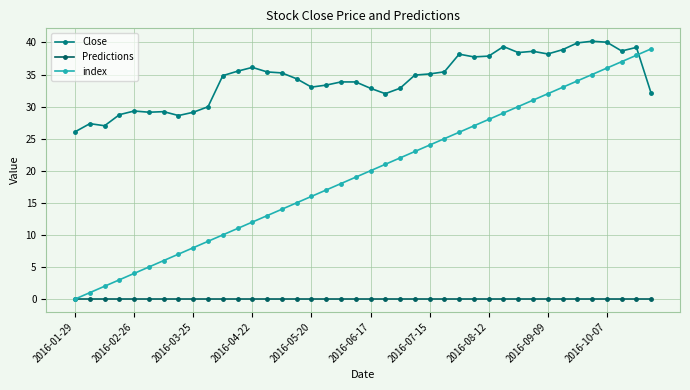

Which series has the largest total across all categories?

Close